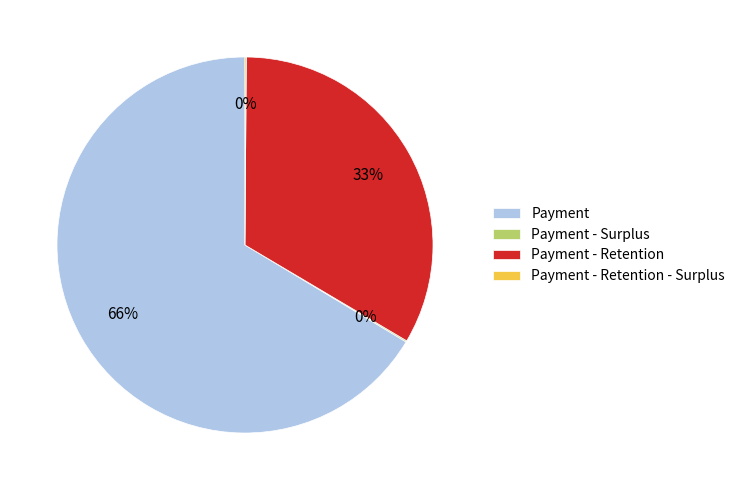

To the nearest percent, what is the average slice percentage?

25%